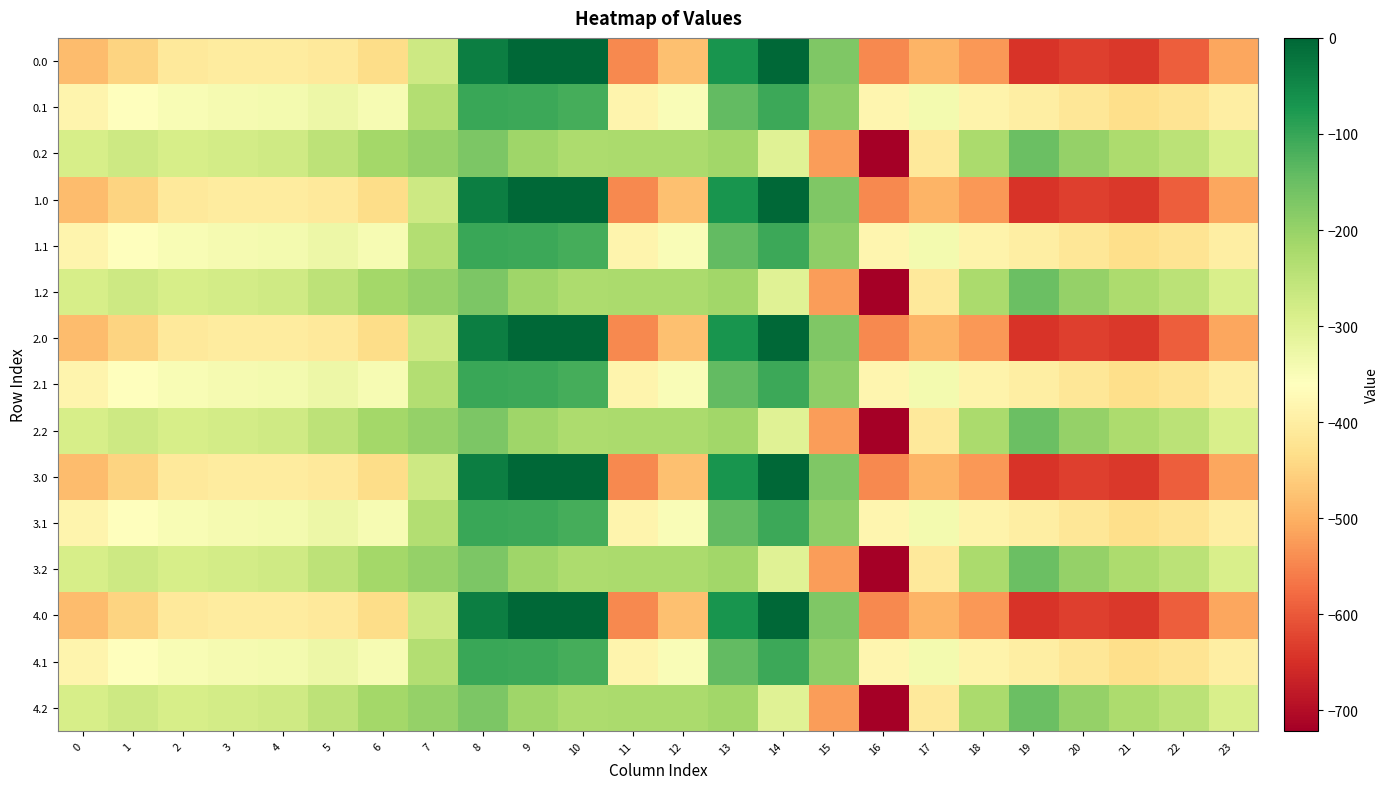

Reading left to right, what are all the values shown in this chart?

0.0: 0=-482.0	1=-449.5	2=-410.3	3=-404.4	4=-404.9	5=-410.8	6=-435.0	7=-270.7	8=-35.0	9=0.0	10=0.0	11=-544.3	12=-477.2	13=-70.2	14=-0.3	15=-172.8	16=-545.4	17=-493.8	18=-529.6	19=-644.5	20=-629.9	21=-638.4	22=-592.3	23=-511.3
0.1: 0=-384.6	1=-361.1	2=-347.9	3=-342.7	4=-339.6	5=-329.5	6=-345.2	7=-234.9	8=-102.3	9=-104.8	10=-114.0	11=-384.7	12=-350.8	13=-141.2	14=-105.5	15=-190.4	16=-380.5	17=-340.1	18=-388.5	19=-399.7	20=-414.5	21=-432.4	22=-419.9	23=-399.4
0.2: 0=-287.1	1=-272.7	2=-285.5	3=-281.0	4=-274.4	5=-248.1	6=-216.4	7=-199.0	8=-169.5	9=-209.6	10=-228.0	11=-225.2	12=-224.3	13=-212.2	14=-301.9	15=-522.2	16=-721.2	17=-409.5	18=-223.1	19=-151.1	20=-199.2	21=-226.4	22=-247.4	23=-287.5
1.0: 0=-482.0	1=-449.5	2=-410.3	3=-404.4	4=-404.9	5=-410.8	6=-435.0	7=-270.7	8=-35.0	9=0.0	10=0.0	11=-544.3	12=-477.2	13=-70.2	14=-0.3	15=-172.8	16=-545.4	17=-493.8	18=-529.6	19=-644.5	20=-629.9	21=-638.4	22=-592.3	23=-511.3
1.1: 0=-384.6	1=-361.1	2=-347.9	3=-342.7	4=-339.6	5=-329.5	6=-345.2	7=-234.9	8=-102.3	9=-104.8	10=-114.0	11=-384.7	12=-350.8	13=-141.2	14=-105.5	15=-190.4	16=-380.5	17=-340.1	18=-388.5	19=-399.7	20=-414.5	21=-432.4	22=-419.9	23=-399.4
1.2: 0=-287.1	1=-272.7	2=-285.5	3=-281.0	4=-274.4	5=-248.1	6=-216.4	7=-199.0	8=-169.5	9=-209.6	10=-228.0	11=-225.2	12=-224.3	13=-212.2	14=-301.9	15=-522.2	16=-721.2	17=-409.5	18=-223.1	19=-151.1	20=-199.2	21=-226.4	22=-247.4	23=-287.5
2.0: 0=-482.0	1=-449.5	2=-410.3	3=-404.4	4=-404.9	5=-410.8	6=-435.0	7=-270.7	8=-35.0	9=0.0	10=0.0	11=-544.3	12=-477.2	13=-70.2	14=-0.3	15=-172.8	16=-545.4	17=-493.8	18=-529.6	19=-644.5	20=-629.9	21=-638.4	22=-592.3	23=-511.3
2.1: 0=-384.6	1=-361.1	2=-347.9	3=-342.7	4=-339.6	5=-329.5	6=-345.2	7=-234.9	8=-102.3	9=-104.8	10=-114.0	11=-384.7	12=-350.8	13=-141.2	14=-105.5	15=-190.4	16=-380.5	17=-340.1	18=-388.5	19=-399.7	20=-414.5	21=-432.4	22=-419.9	23=-399.4
2.2: 0=-287.1	1=-272.7	2=-285.5	3=-281.0	4=-274.4	5=-248.1	6=-216.4	7=-199.0	8=-169.5	9=-209.6	10=-228.0	11=-225.2	12=-224.3	13=-212.2	14=-301.9	15=-522.2	16=-721.2	17=-409.5	18=-223.1	19=-151.1	20=-199.2	21=-226.4	22=-247.4	23=-287.5
3.0: 0=-482.0	1=-449.5	2=-410.3	3=-404.4	4=-404.9	5=-410.8	6=-435.0	7=-270.7	8=-35.0	9=0.0	10=0.0	11=-544.3	12=-477.2	13=-70.2	14=-0.3	15=-172.8	16=-545.4	17=-493.8	18=-529.6	19=-644.5	20=-629.9	21=-638.4	22=-592.3	23=-511.3
3.1: 0=-384.6	1=-361.1	2=-347.9	3=-342.7	4=-339.6	5=-329.5	6=-345.2	7=-234.9	8=-102.3	9=-104.8	10=-114.0	11=-384.7	12=-350.8	13=-141.2	14=-105.5	15=-190.4	16=-380.5	17=-340.1	18=-388.5	19=-399.7	20=-414.5	21=-432.4	22=-419.9	23=-399.4
3.2: 0=-287.1	1=-272.7	2=-285.5	3=-281.0	4=-274.4	5=-248.1	6=-216.4	7=-199.0	8=-169.5	9=-209.6	10=-228.0	11=-225.2	12=-224.3	13=-212.2	14=-301.9	15=-522.2	16=-721.2	17=-409.5	18=-223.1	19=-151.1	20=-199.2	21=-226.4	22=-247.4	23=-287.5
4.0: 0=-482.0	1=-449.5	2=-410.3	3=-404.4	4=-404.9	5=-410.8	6=-435.0	7=-270.7	8=-35.0	9=0.0	10=0.0	11=-544.3	12=-477.2	13=-70.2	14=-0.3	15=-172.8	16=-545.4	17=-493.8	18=-529.6	19=-644.5	20=-629.9	21=-638.4	22=-592.3	23=-511.3
4.1: 0=-384.6	1=-361.1	2=-347.9	3=-342.7	4=-339.6	5=-329.5	6=-345.2	7=-234.9	8=-102.3	9=-104.8	10=-114.0	11=-384.7	12=-350.8	13=-141.2	14=-105.5	15=-190.4	16=-380.5	17=-340.1	18=-388.5	19=-399.7	20=-414.5	21=-432.4	22=-419.9	23=-399.4
4.2: 0=-287.1	1=-272.7	2=-285.5	3=-281.0	4=-274.4	5=-248.1	6=-216.4	7=-199.0	8=-169.5	9=-209.6	10=-228.0	11=-225.2	12=-224.3	13=-212.2	14=-301.9	15=-522.2	16=-721.2	17=-409.5	18=-223.1	19=-151.1	20=-199.2	21=-226.4	22=-247.4	23=-287.5